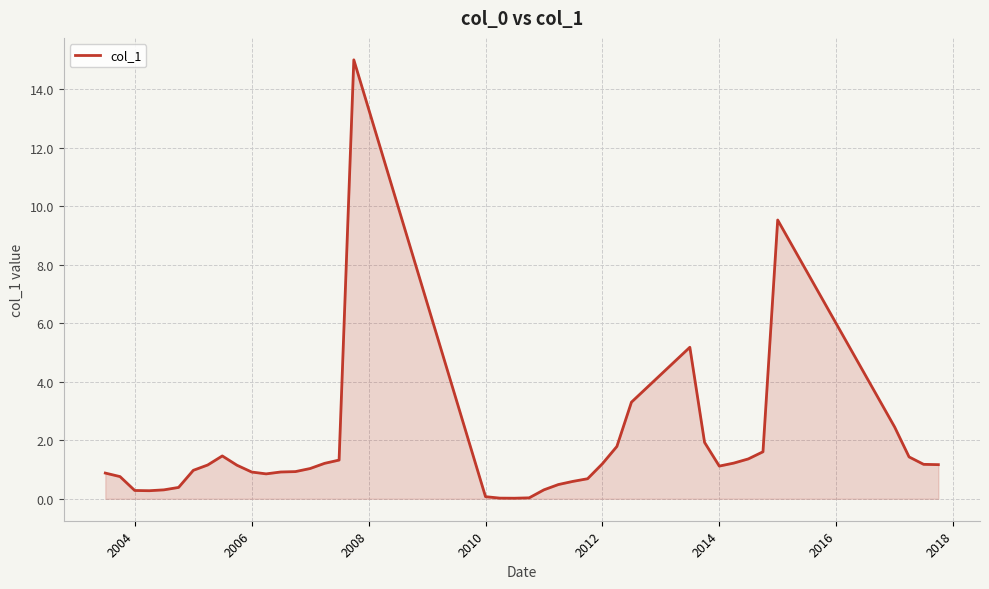

What is the difference between the second highest and second lowest values?

9.5